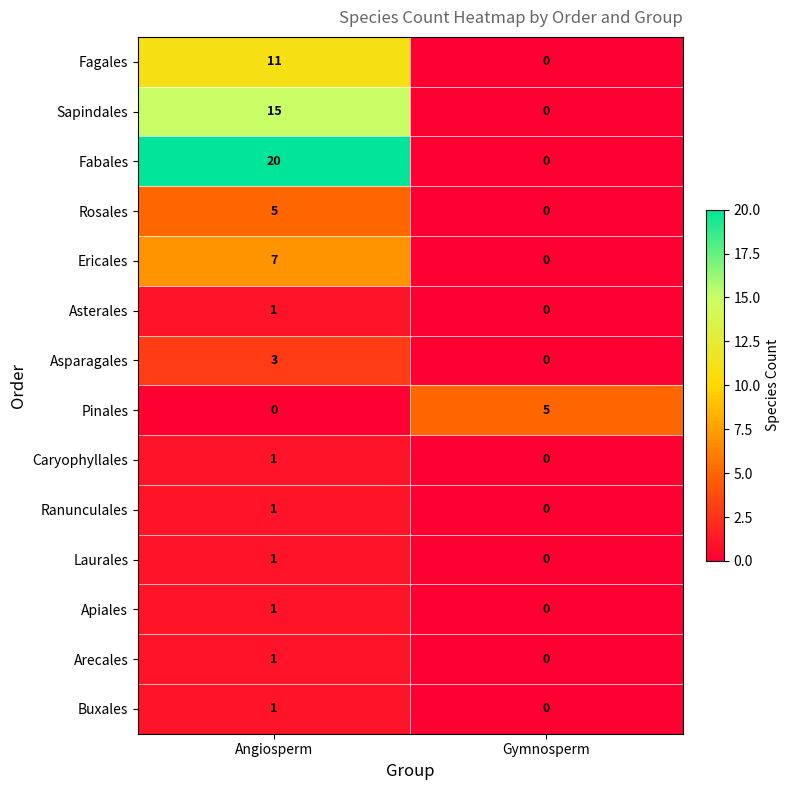

Which series has the largest range (max minus min)?

Fabales